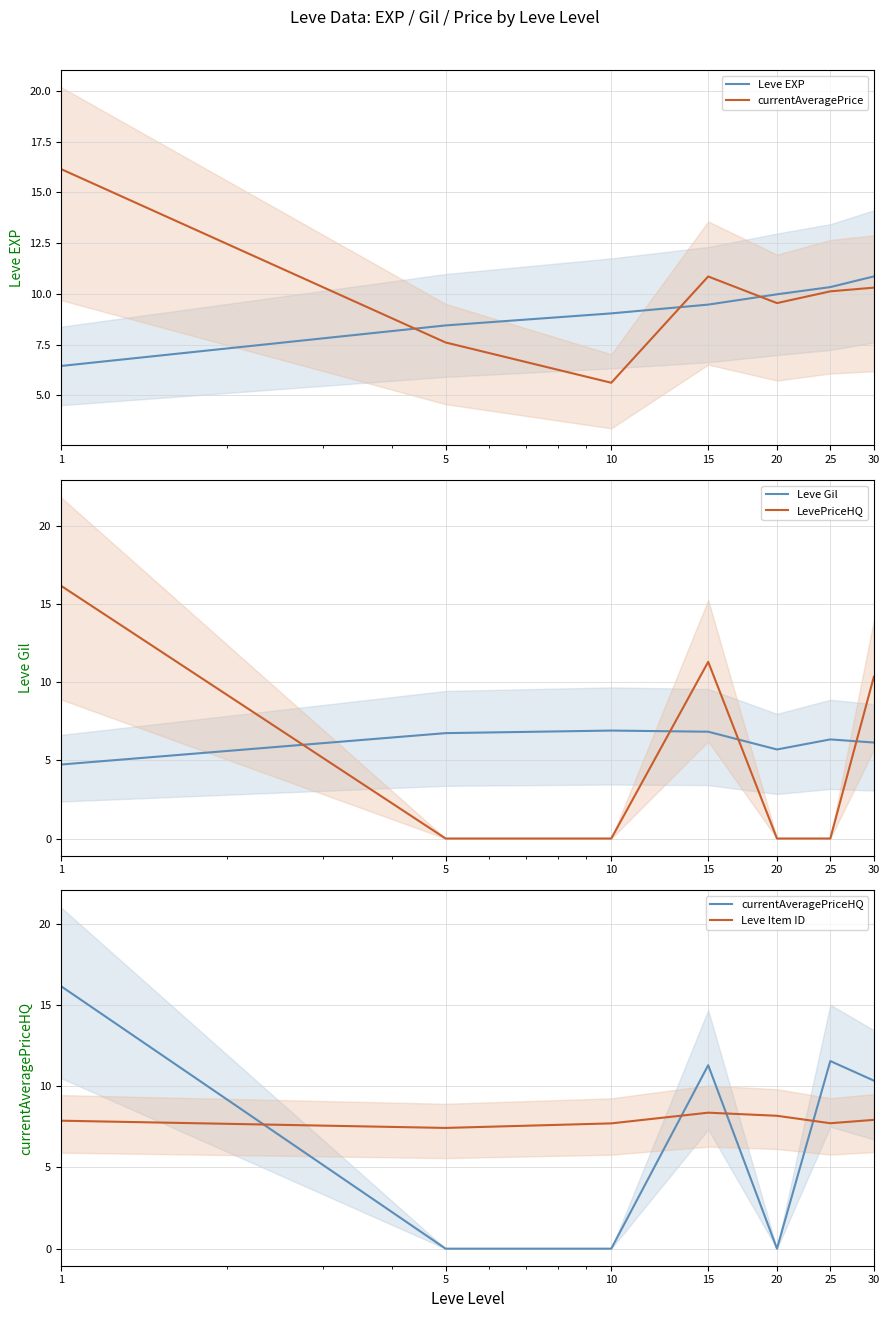

How many data points in Leve Gil are less than 6?

2